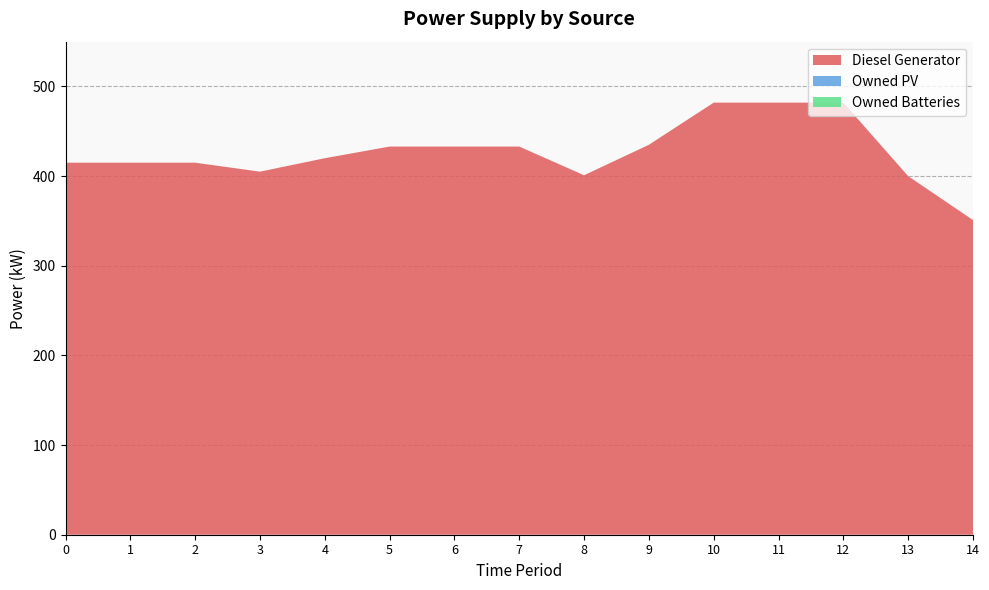

Reading left to right, what are all the values shown in this chart?

Diesel Generator: 0=415	1=415	2=415	3=405	4=420	5=433	6=433	7=433	8=401	9=435	10=482	11=482	12=482	13=400	14=351
Owned PV: 0=0	1=0	2=0	3=0	4=0	5=0	6=0	7=0	8=0	9=0	10=0	11=0	12=0	13=0	14=0
Owned Batteries: 0=0	1=0	2=0	3=0	4=0	5=0	6=0	7=0	8=0	9=0	10=0	11=0	12=0	13=0	14=0